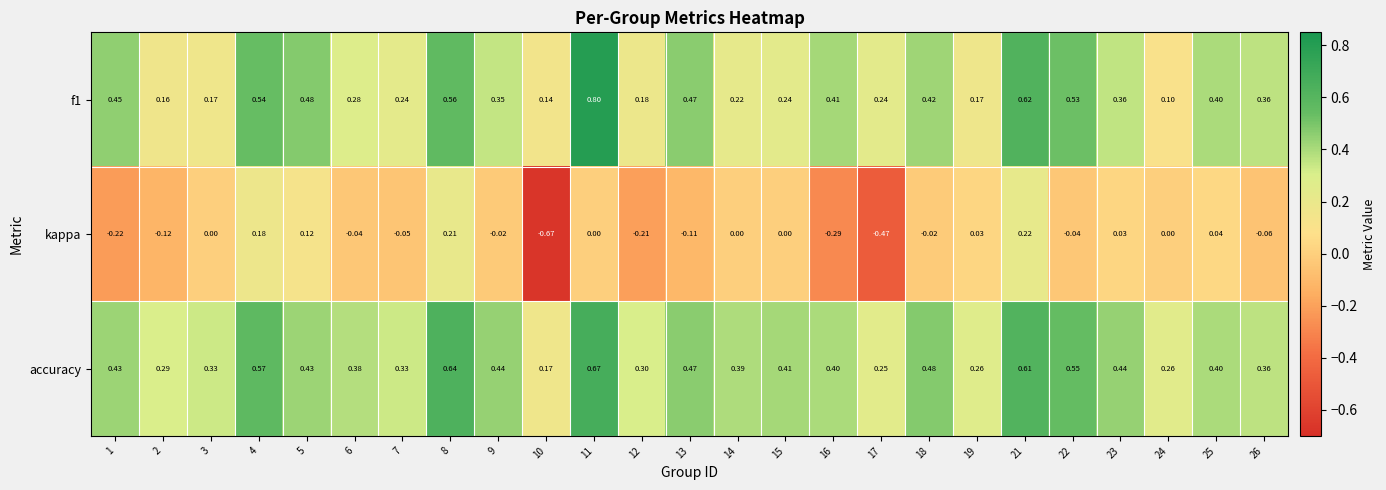

Between 21 and 22, which series saw the biggest shift?

kappa